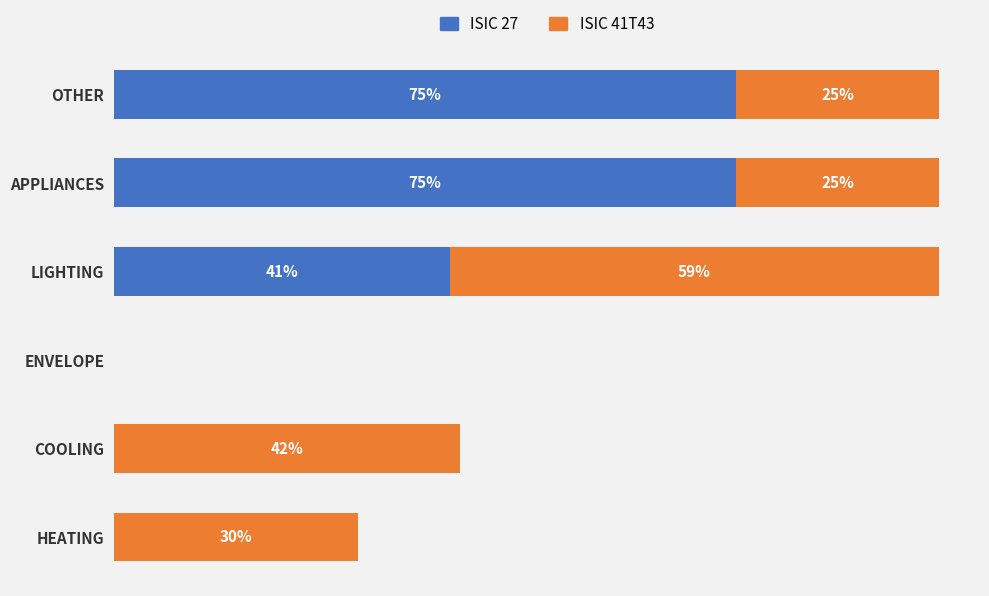

What are all the series names shown in the legend?

ISIC 27, ISIC 41T43